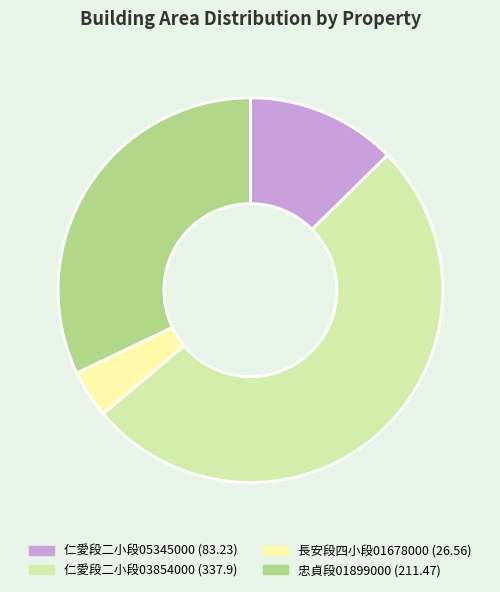

Approximately how many times larger is the value at 仁愛段二小段03854000 (337.9) compared to 長安段四小段01678000 (26.56)?

12.7